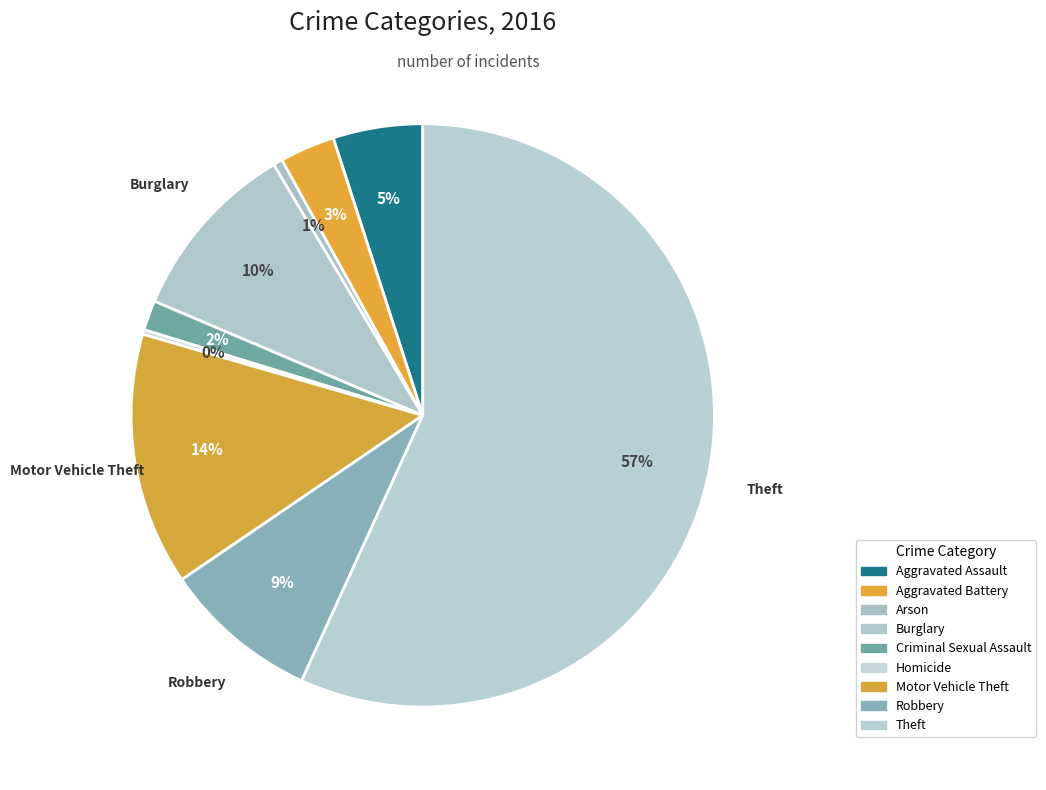

True or false: Motor Vehicle Theft accounts for 22% of the total.

False